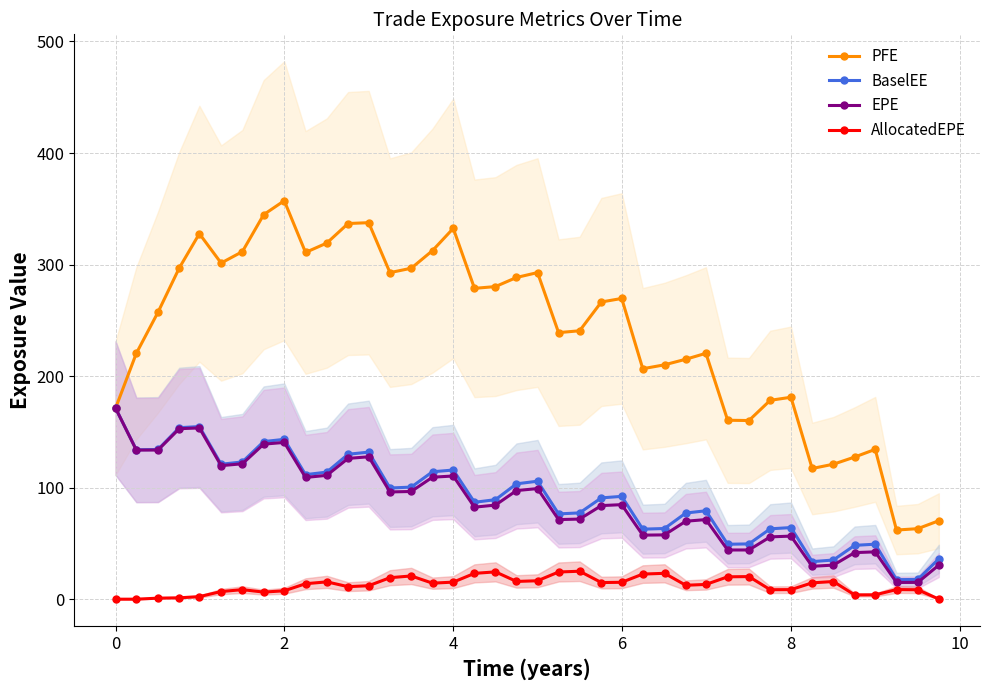

In BaselEE, how many points are lower than both neighbors (excluding endpoints)?

10